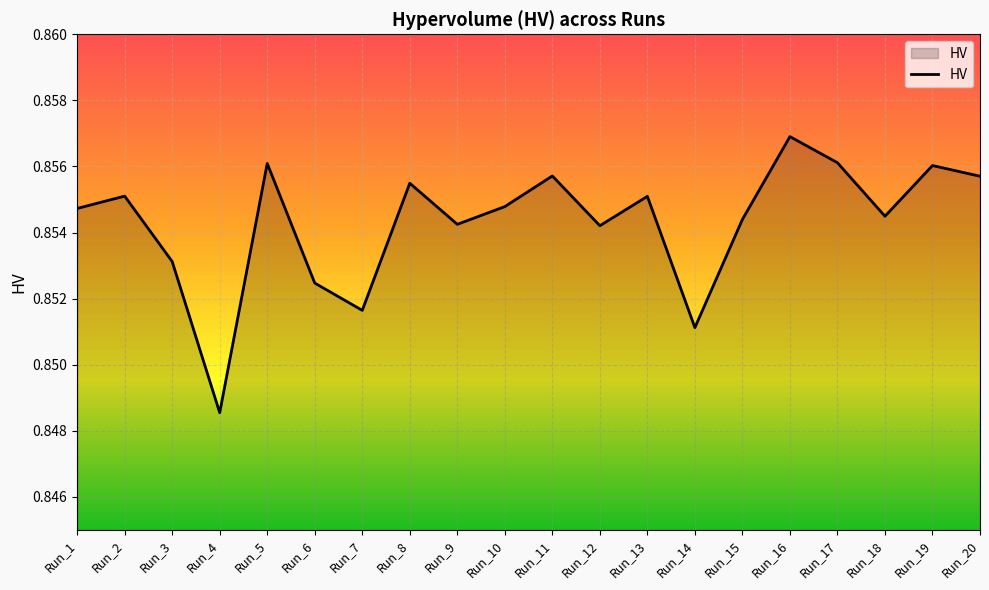

Where is the data nearest to the value 0?

Run_4